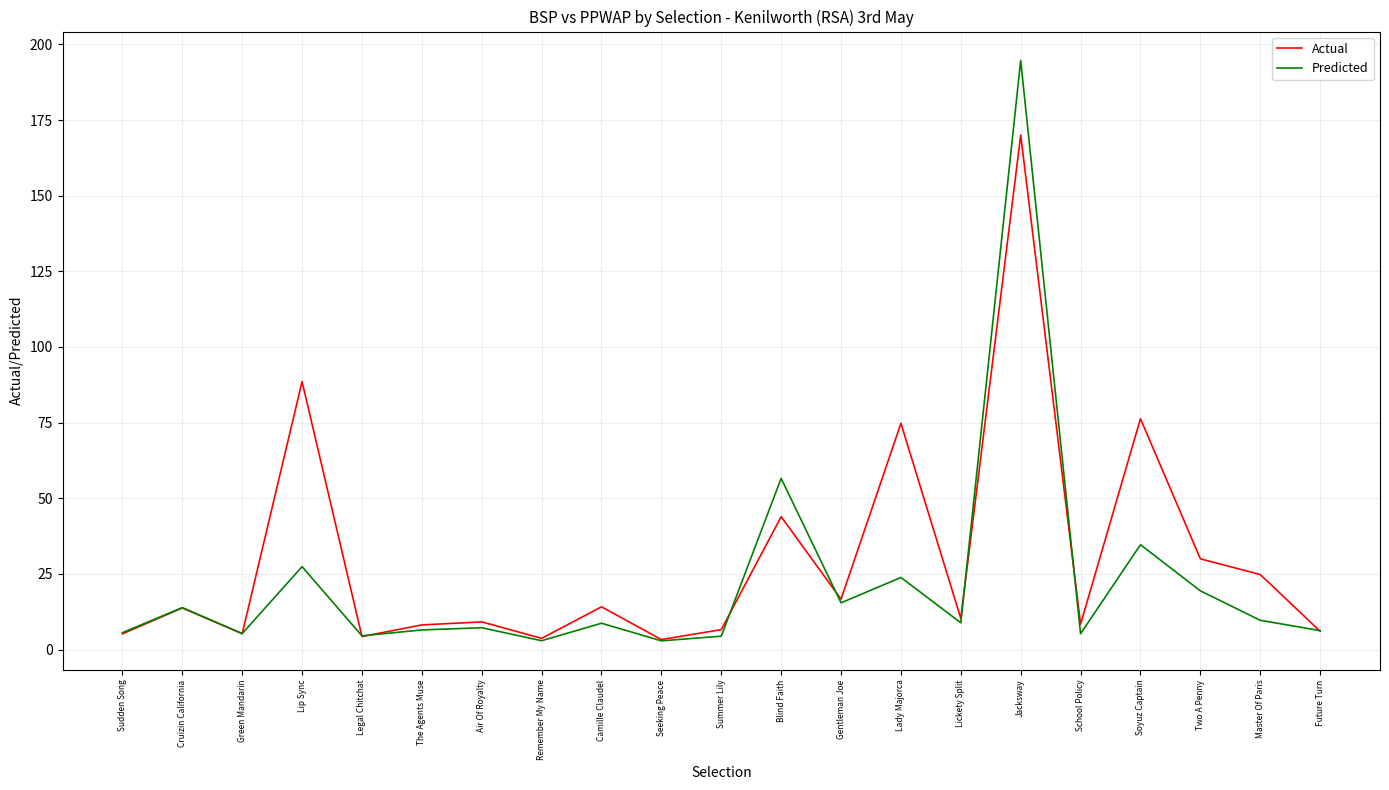

What position from the right is Sudden Song?

21